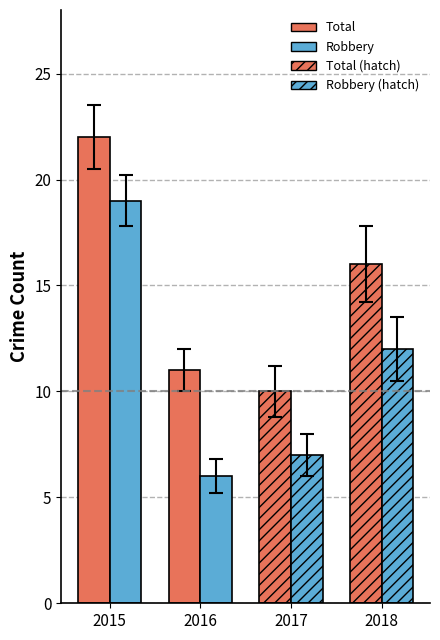

What value does the Total series have at 2015?

22